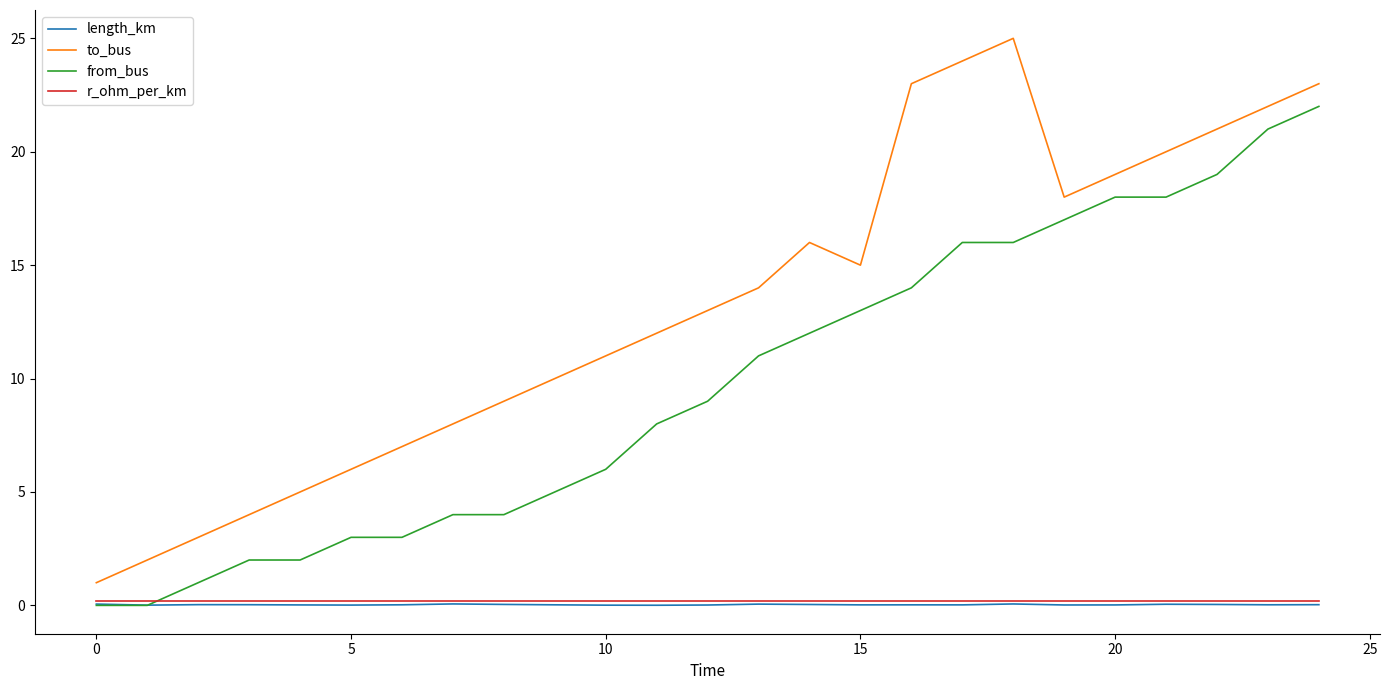

Which series has the largest range (max minus min)?

to_bus